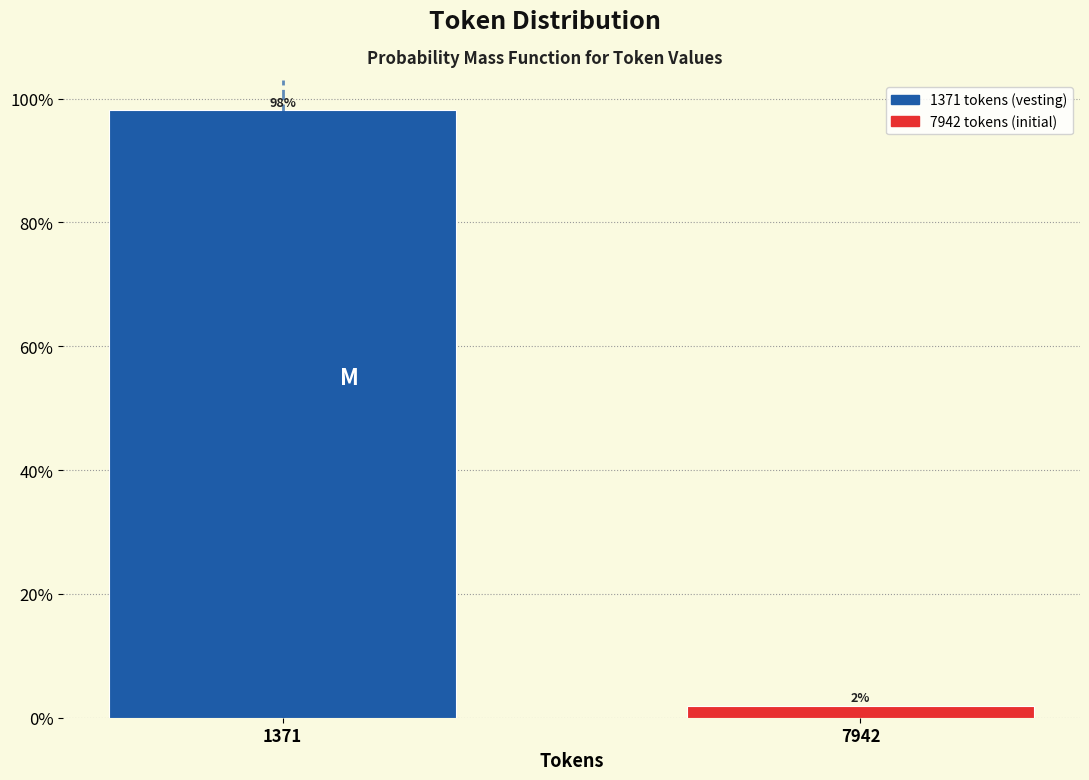

Which category has the highest value across all series?

1371